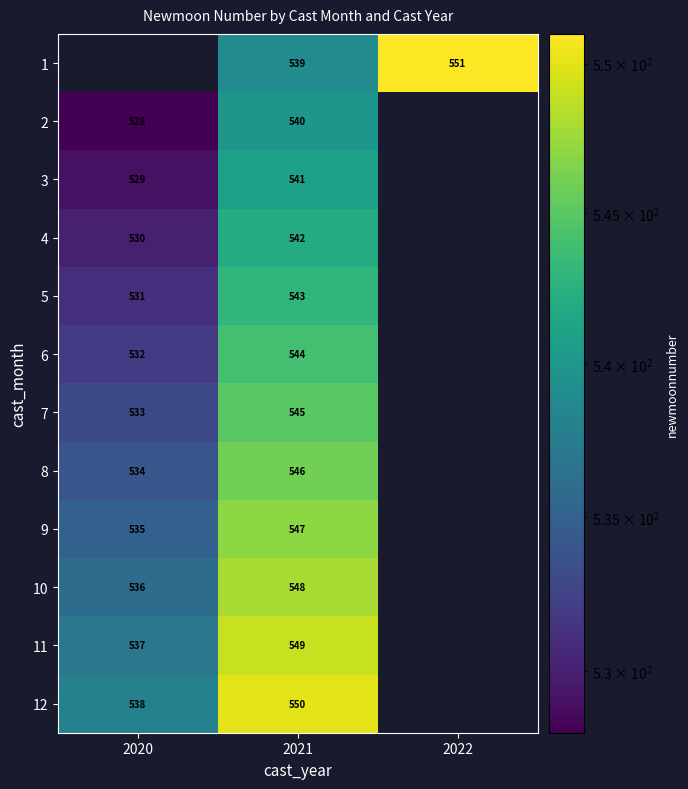

True or false: 9 has a value of 280 at 2021.

False